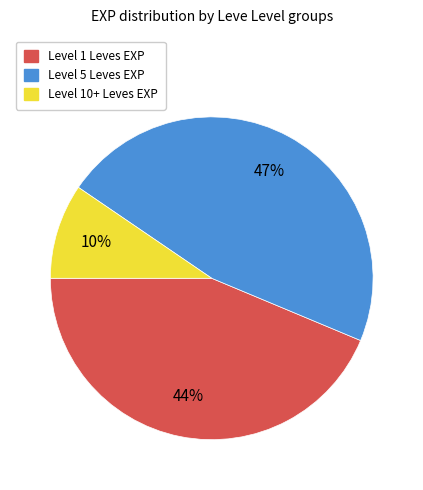

Is there a majority slice in this chart?

No